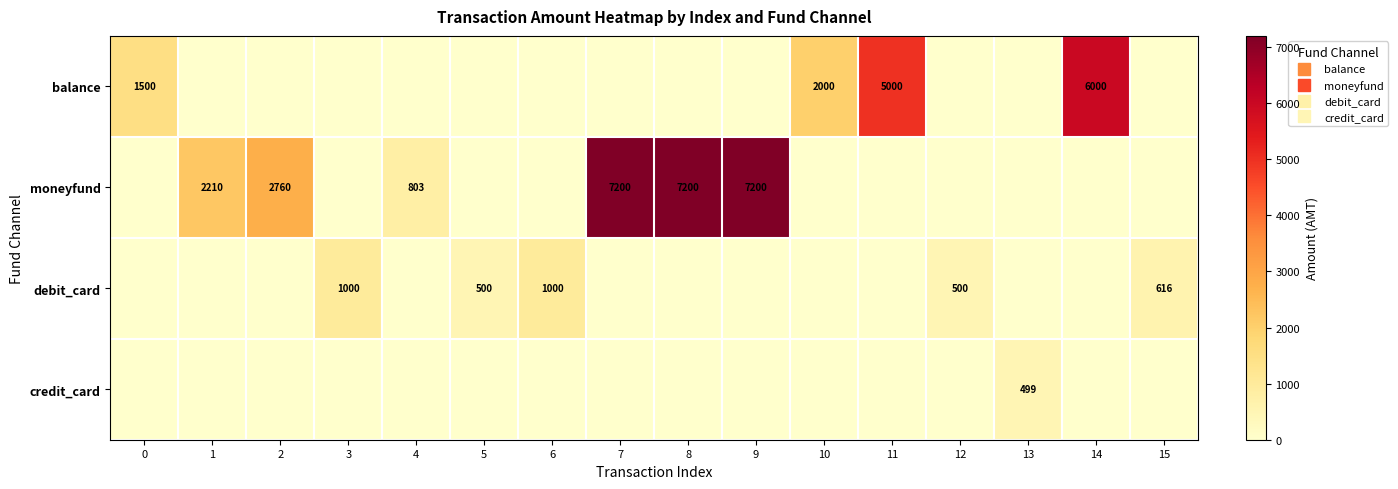

Which has a higher value, 15 or 4?

15